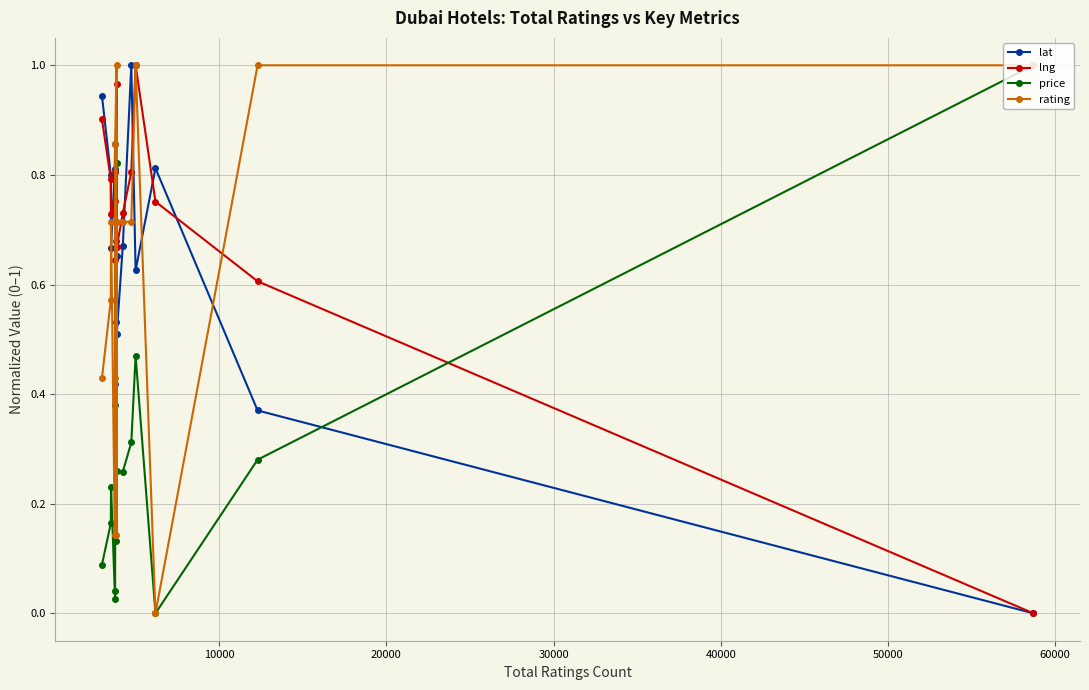

At how many categories does at least one series exceed 0?

15